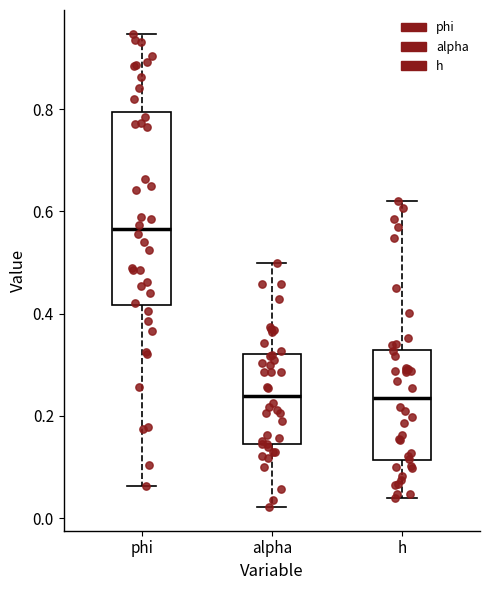

Reading left to right, read every box against the y-axis: the position of its median line, the range the box covers, and the ends of its whiskers. The values are not printed on the chart, so give them approximately, as read against the axis.

phi: median 0.56, box 0.42 to 0.80, whiskers 0.06 to 0.94
alpha: median 0.24, box 0.14 to 0.32, whiskers 0.02 to 0.50
h: median 0.24, box 0.12 to 0.32, whiskers 0.04 to 0.62